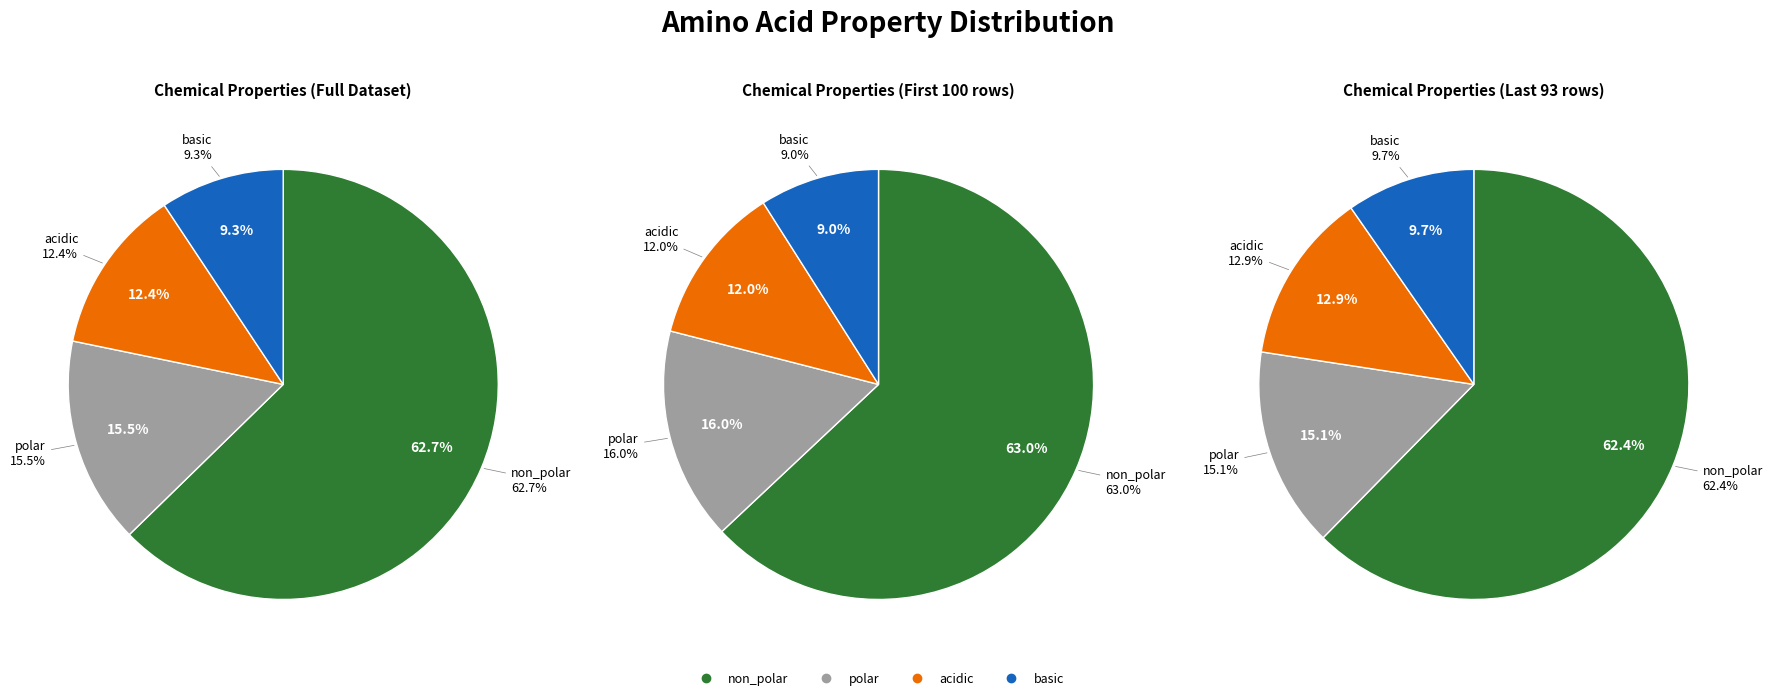

To the nearest percent, what is the combined percentage of basic and polar?

25%